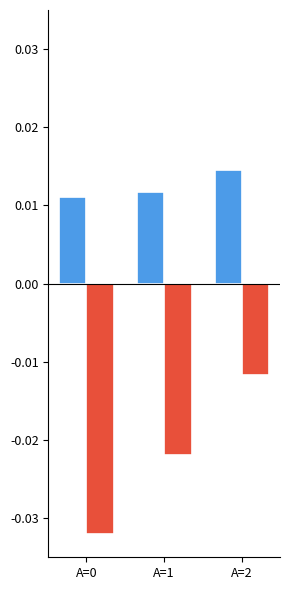

Which category has the highest value across all series?

A=2